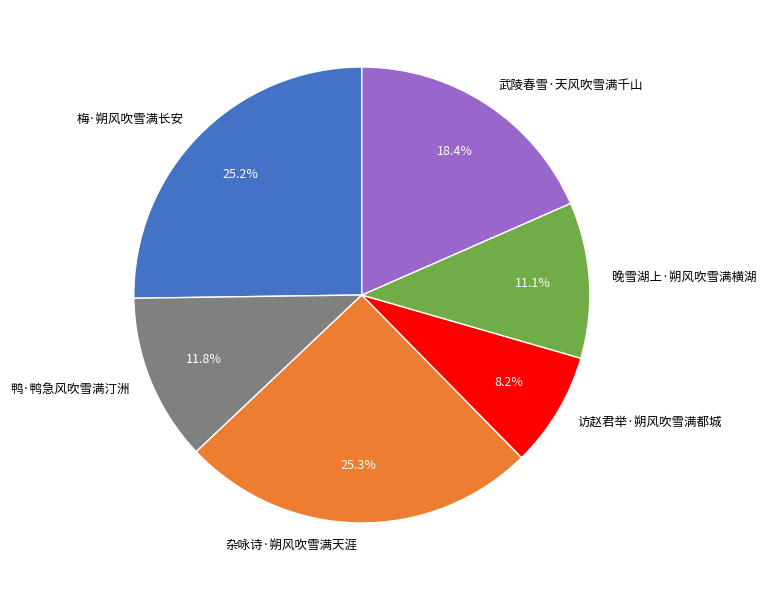

The 访赵君举·朔风吹雪满都城 slice represents 8% of the pie. True or false?

True